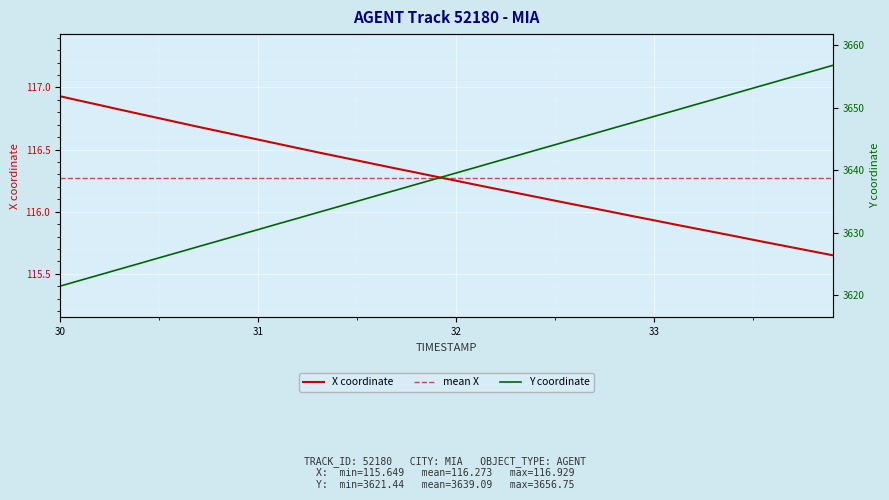

What is the average value of the X series?

116.3